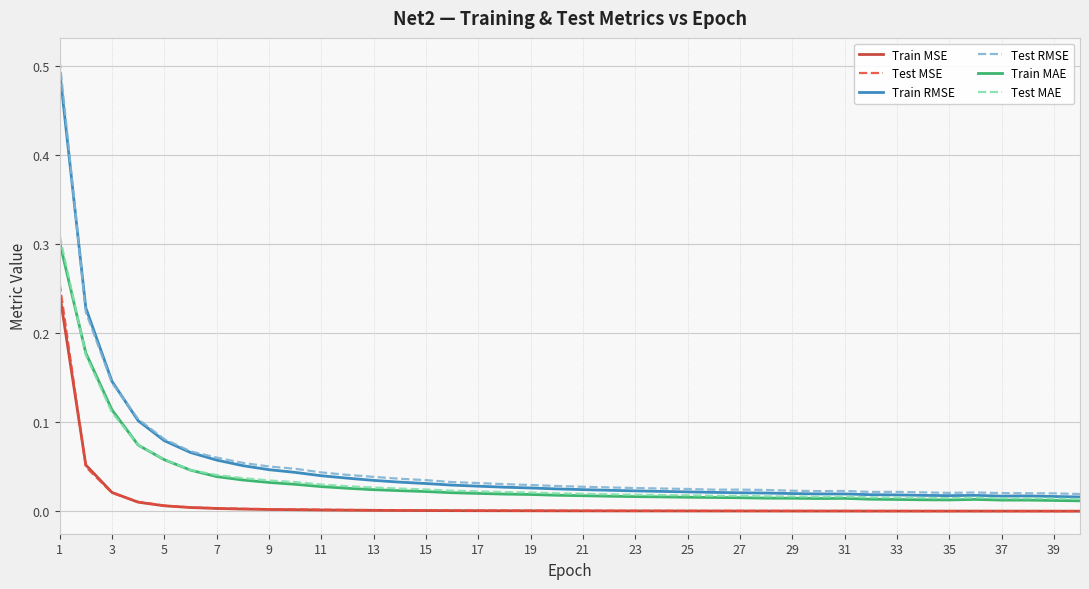

What are all the series names shown in the legend?

Train MSE, Test MSE, Train RMSE, Test RMSE, Train MAE, Test MAE